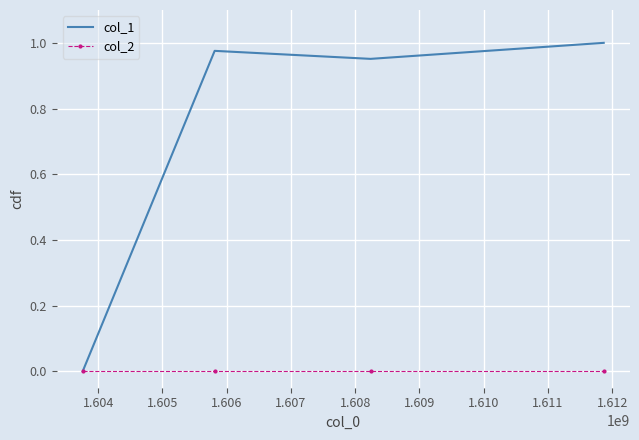

List the series in order of their peak value, lowest first.

col_2, col_1